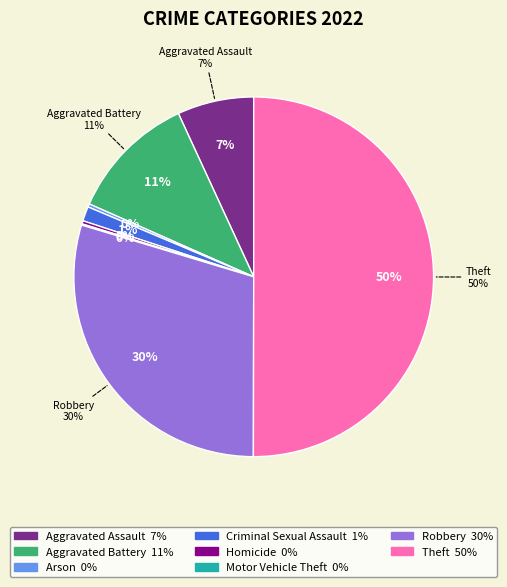

Between Homicide and Robbery, which is larger?

Robbery